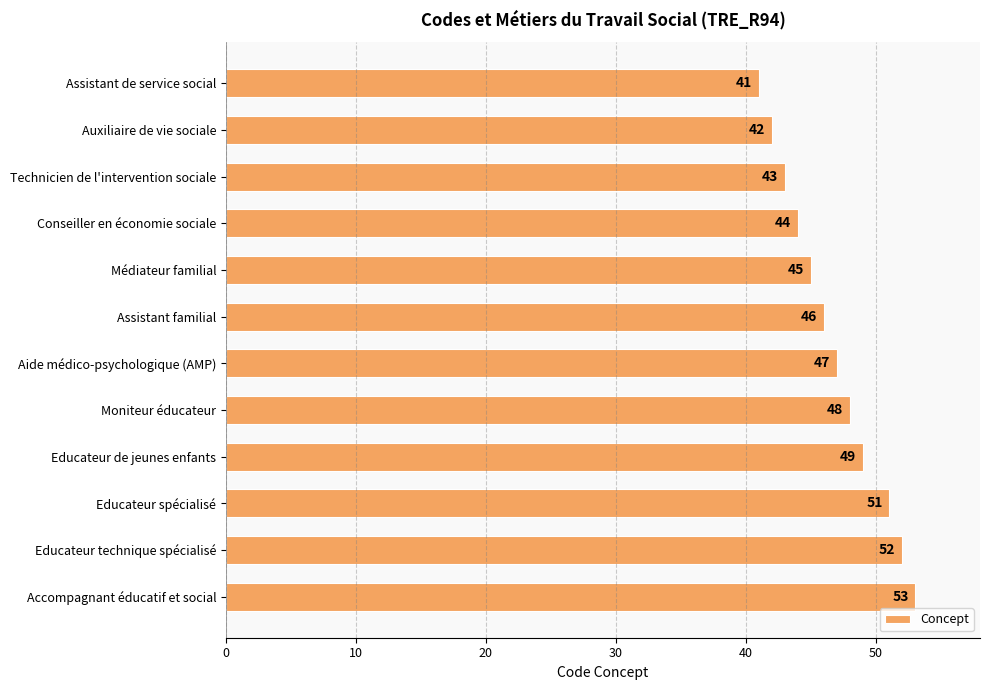

Approximately how many times larger is the value at Educateur technique spécialisé compared to Assistant familial?

1.1